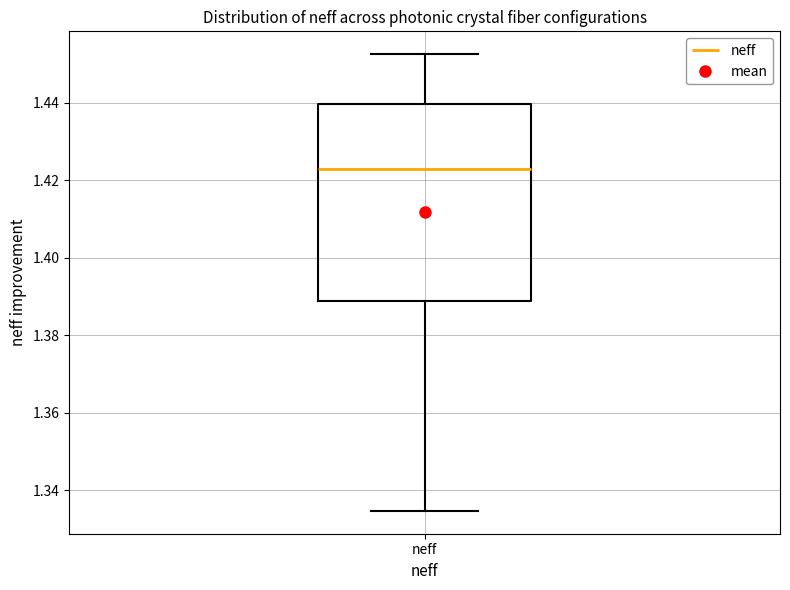

Where does the median line of the box for neff sit on the y-axis? The values are not printed on the chart, so give them approximately, as read against the axis.

1.422